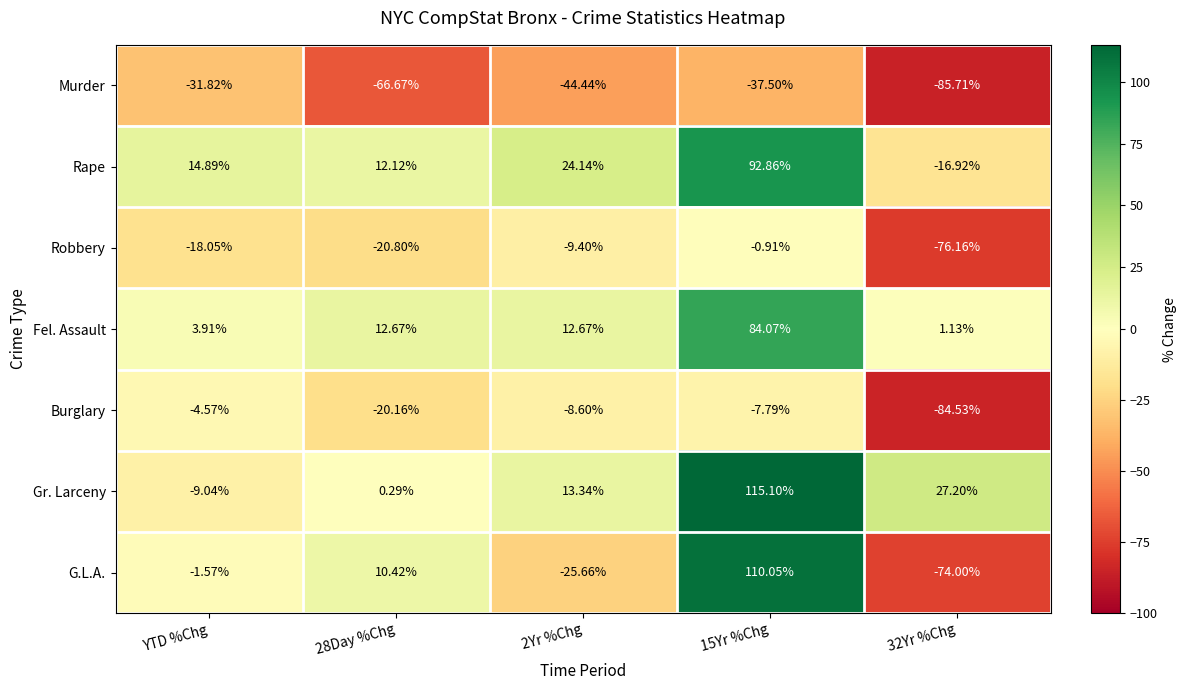

List the series in order of their peak value, highest first.

Gr. Larceny, G.L.A., Rape, Fel. Assault, Robbery, Burglary, Murder